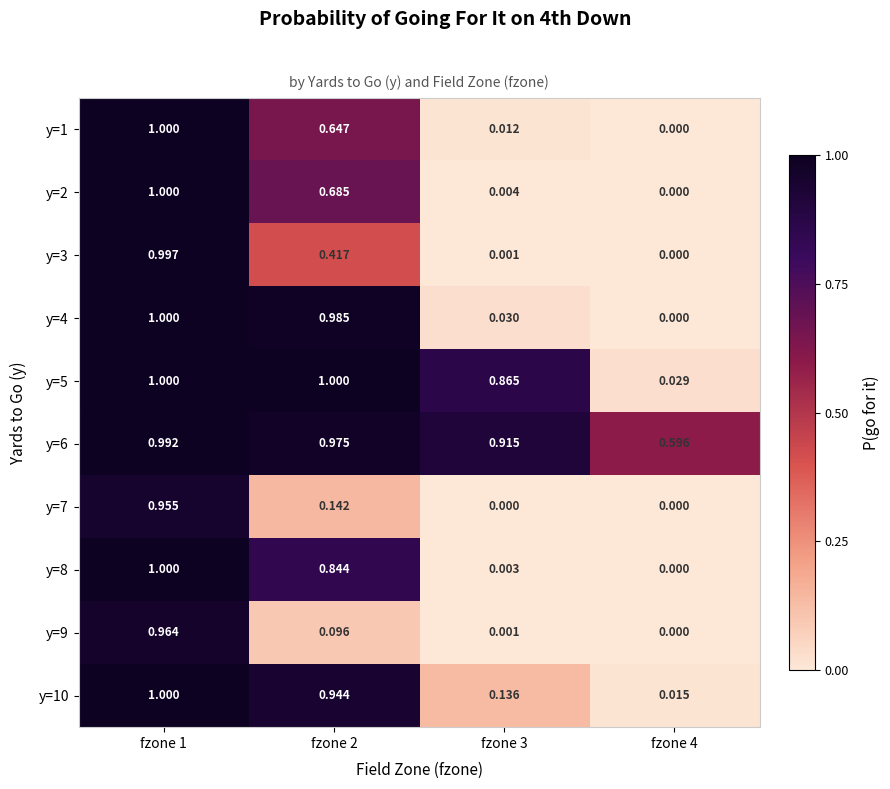

Which category has the lowest value across all series?

fzone 4